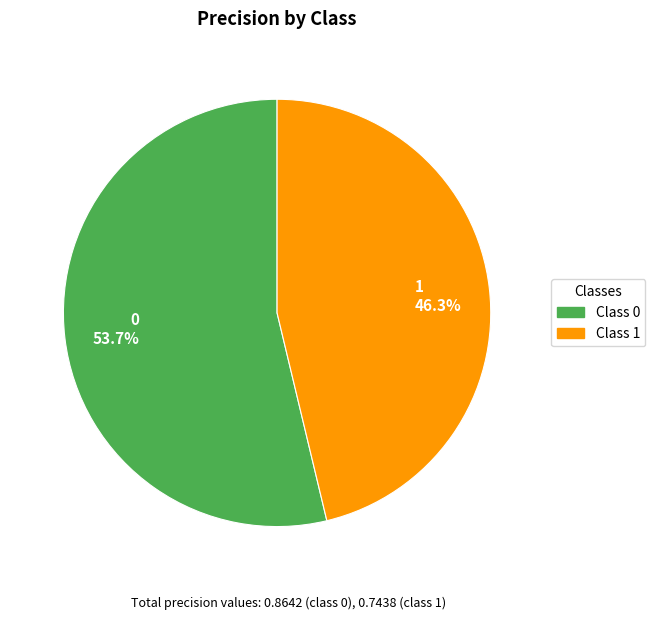

To the nearest percent, what is the average slice percentage?

50%